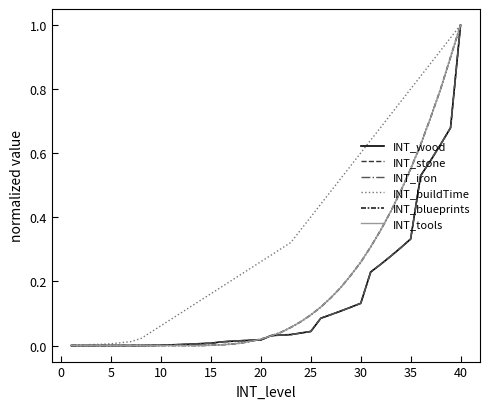

What is the difference between the second highest and second lowest values in the INT_blueprints series?

0.9